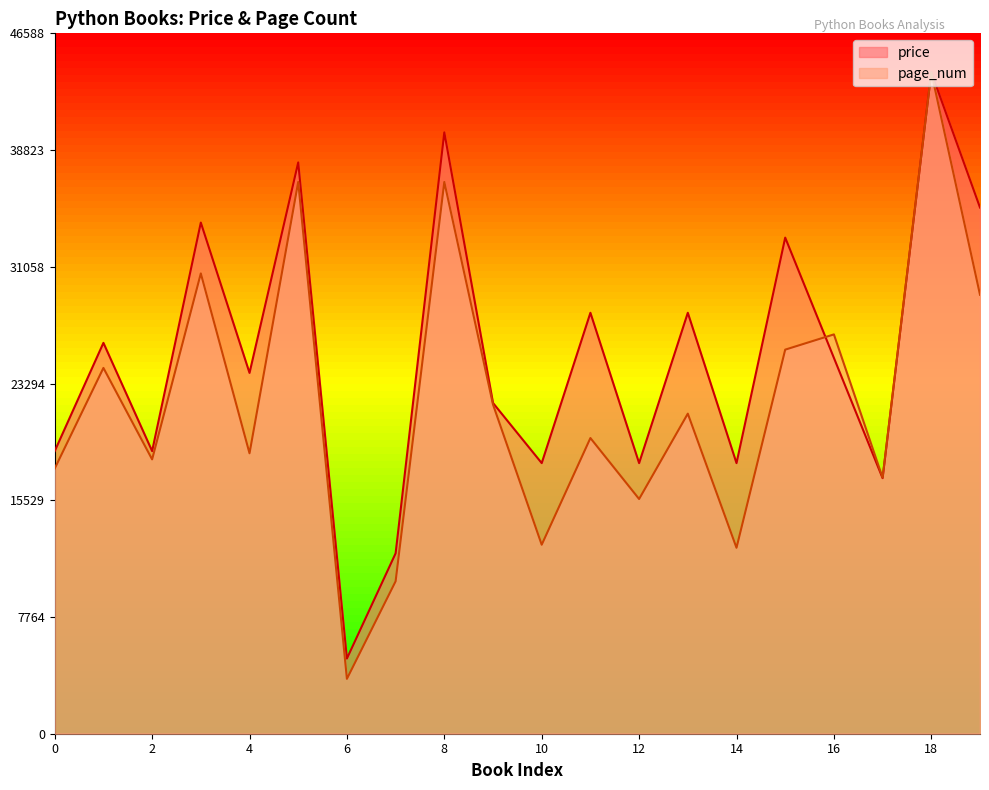

The price series shows 676.1 at 19. True or false?

True